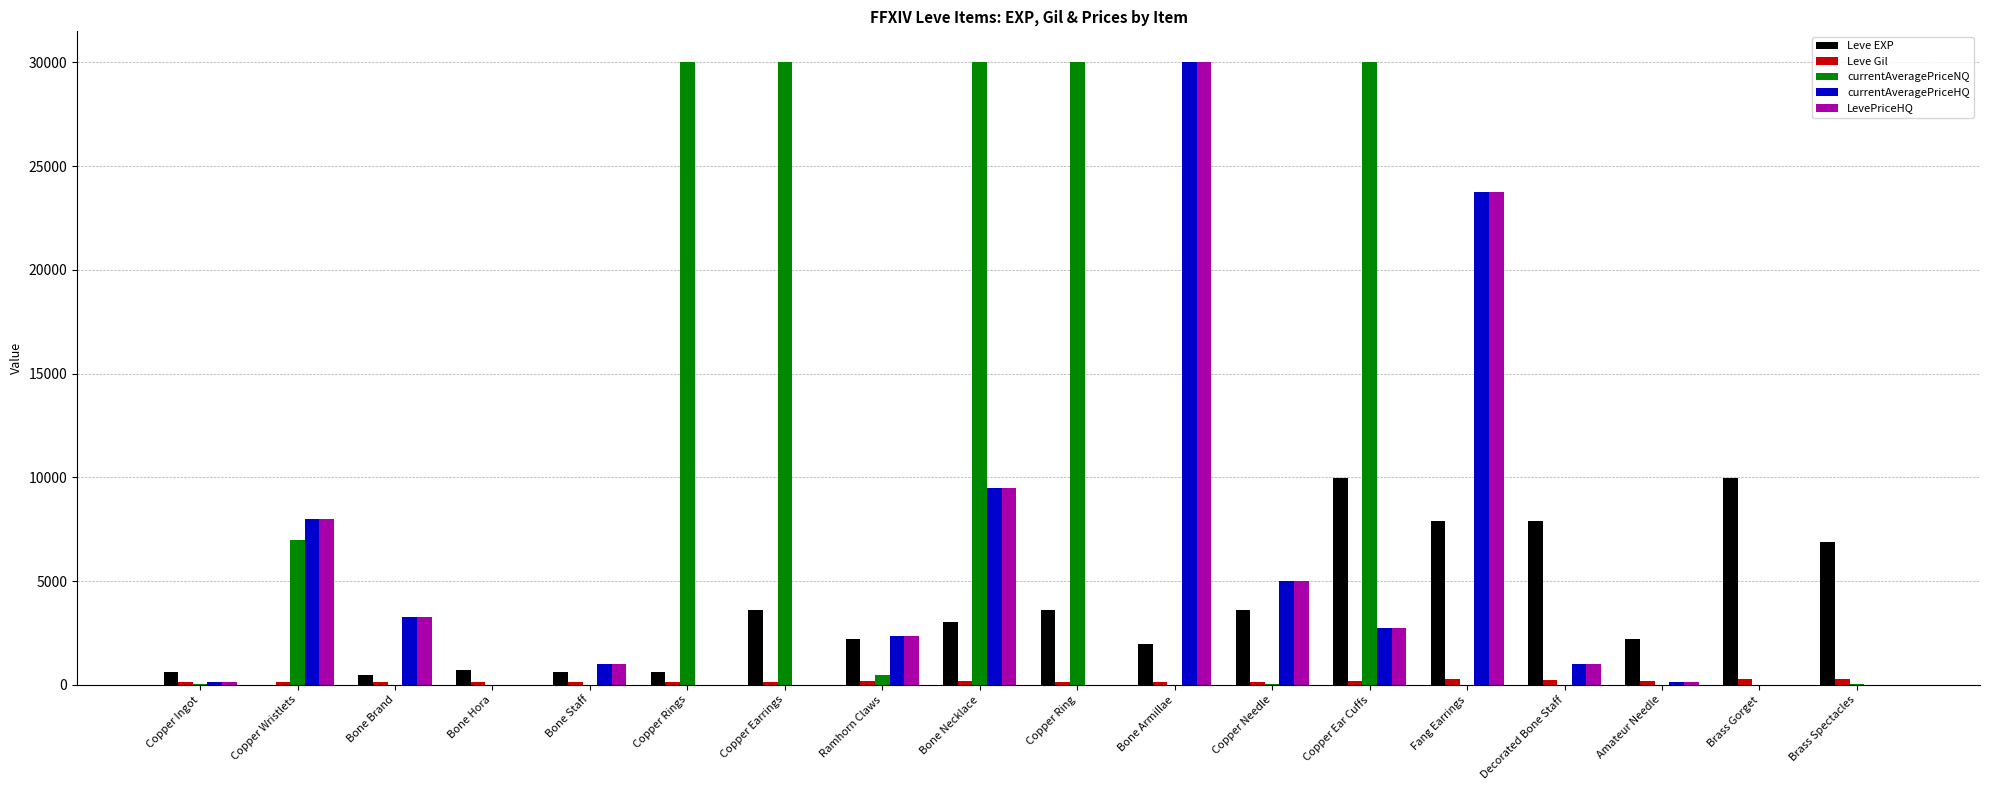

How many data points does each series have?

18